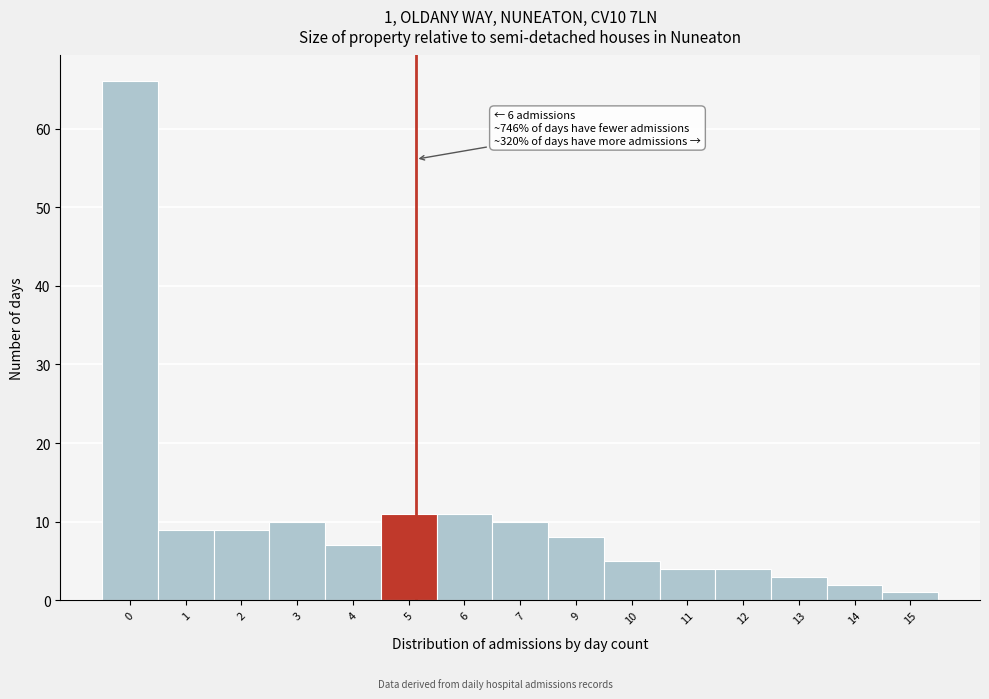

Reading left to right, transcribe all the data shown in this chart.

0=66	1=9	2=9	3=10	4=7	5=11	6=11	7=10	9=8	10=5	11=4	12=4	13=3	14=2	15=1